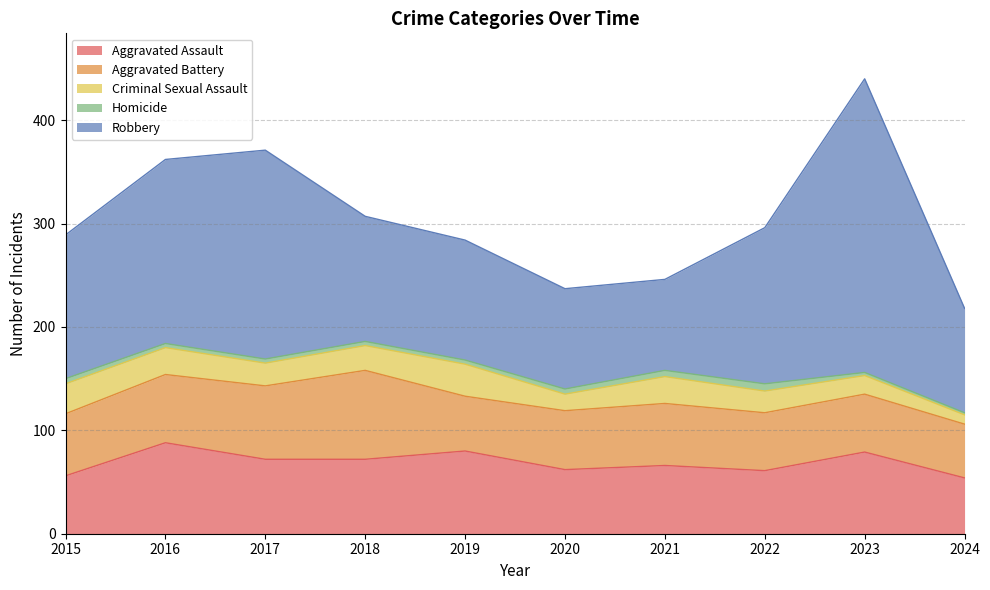

True or false: Aggravated Battery has a value of 86 at 2018.

True